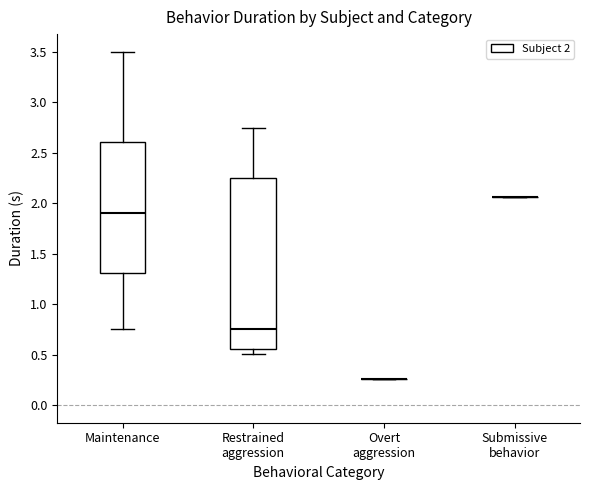

Reading left to right, transcribe this box plot: for each box, give where its median line is, the range the box spans, and where its two whiskers end, as read against the y-axis. The values are not printed on the chart, so give them approximately, as read against the axis.

Maintenance: median 1.90, box 1.30 to 2.60, whiskers 0.75 to 3.50
Restrained aggression: median 0.75, box 0.55 to 2.25, whiskers 0.50 to 2.75
Overt aggression: box collapsed to a line at 0.25, whiskers 0.25 to 0.25
Submissive behavior: box collapsed to a line at 2.05, whiskers 2.05 to 2.05